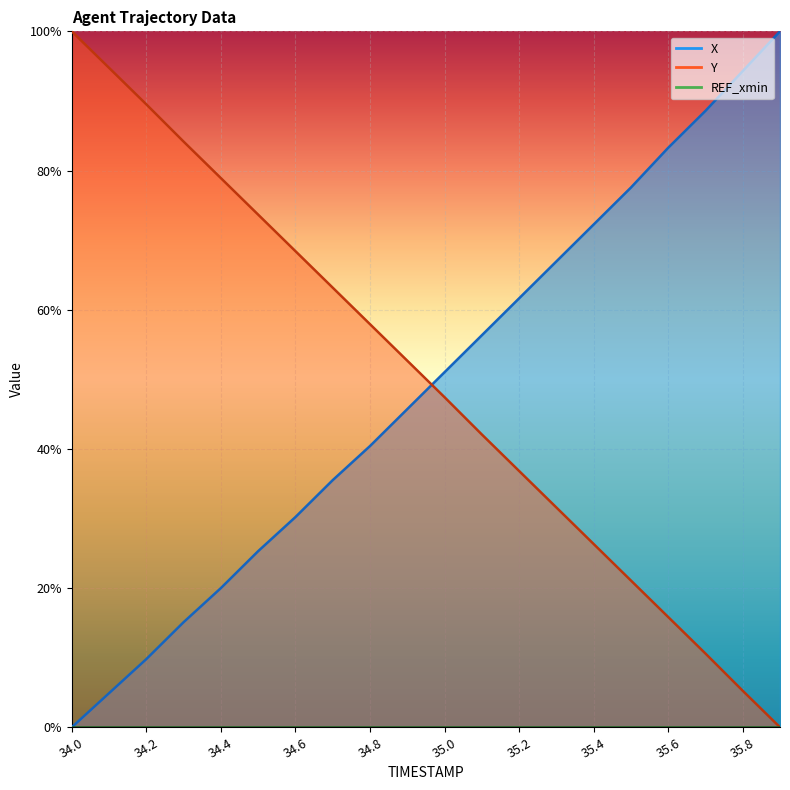

What is the spread (max minus min) of values at 35.8?

0.9